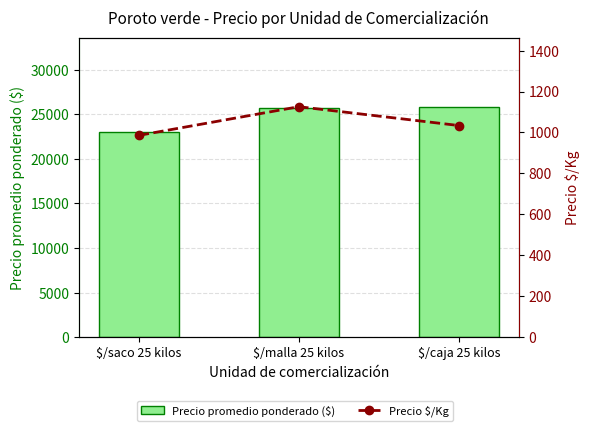

What are all the series names shown in the legend?

Precio promedio ponderado ($), Precio $/Kg